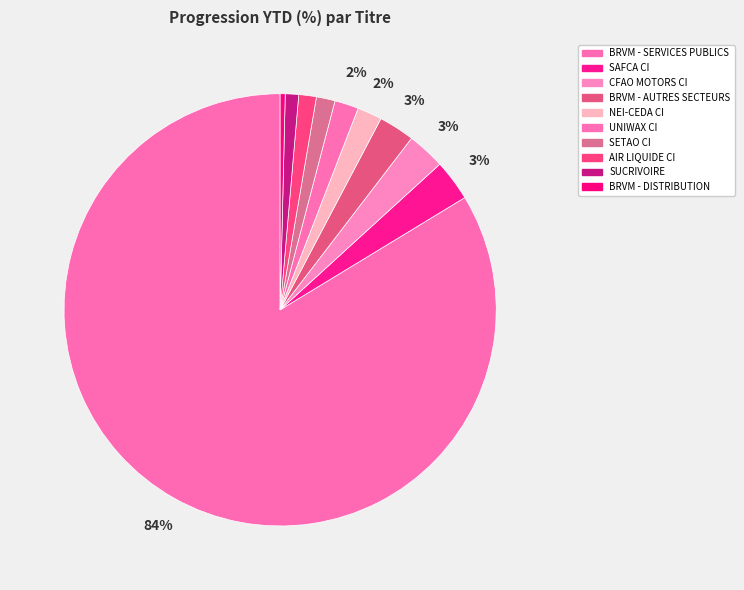

What percentage is the CFAO MOTORS CI slice, to the nearest percent?

3%